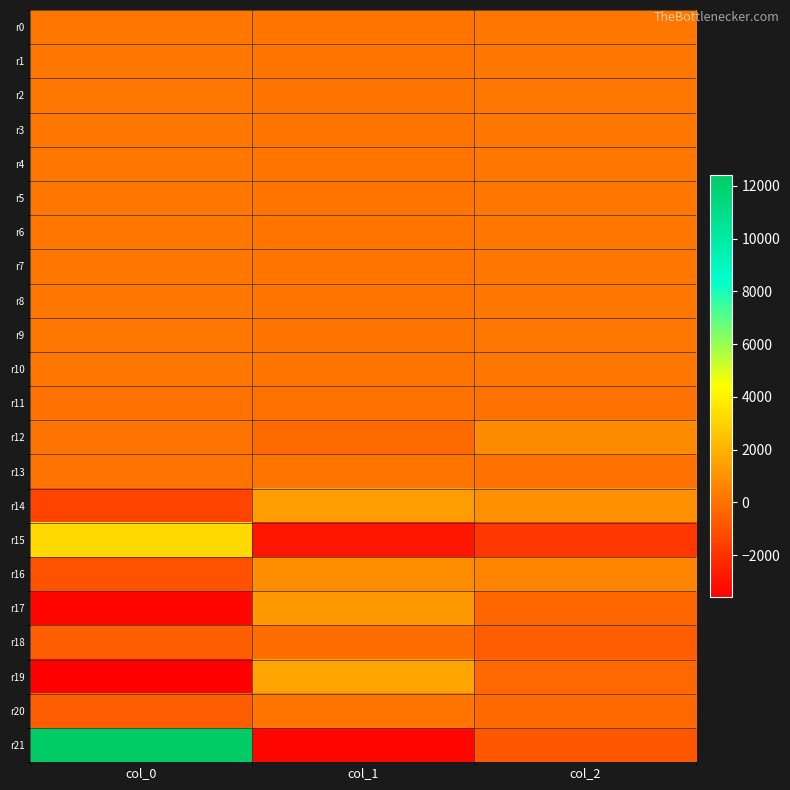

At which category is the sum across all series the highest?

col_0